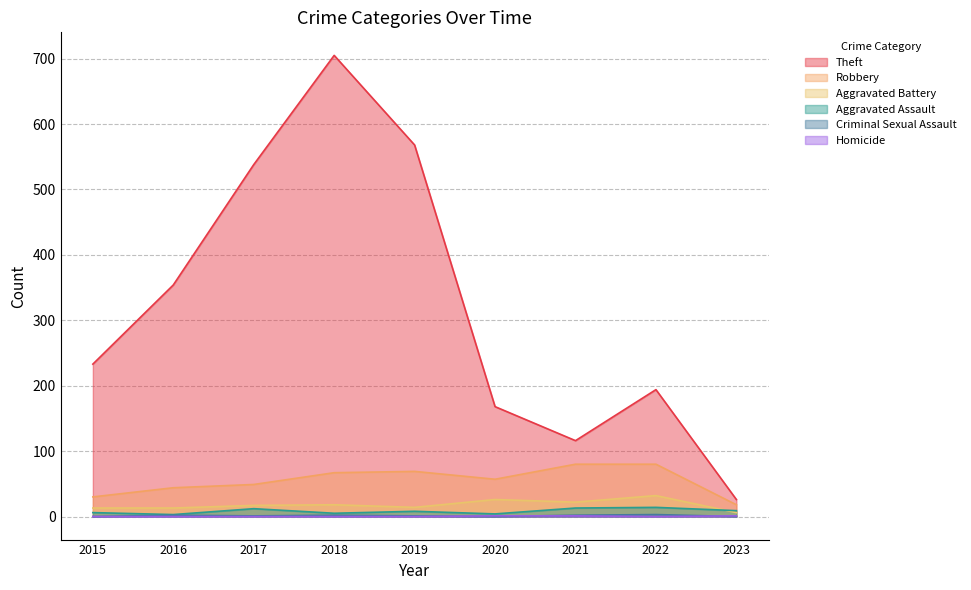

At how many categories does at least one series exceed 145?

7